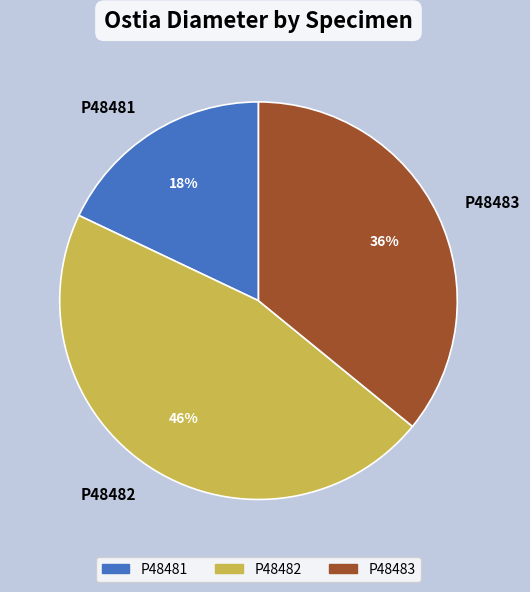

How many segments does this pie chart have?

3